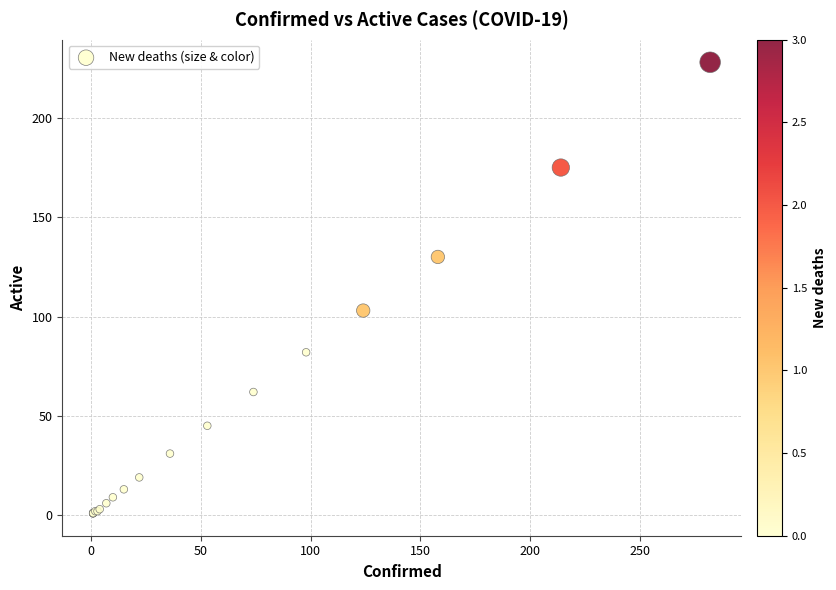

What Y value in the scatter plot is closest to 114?

103